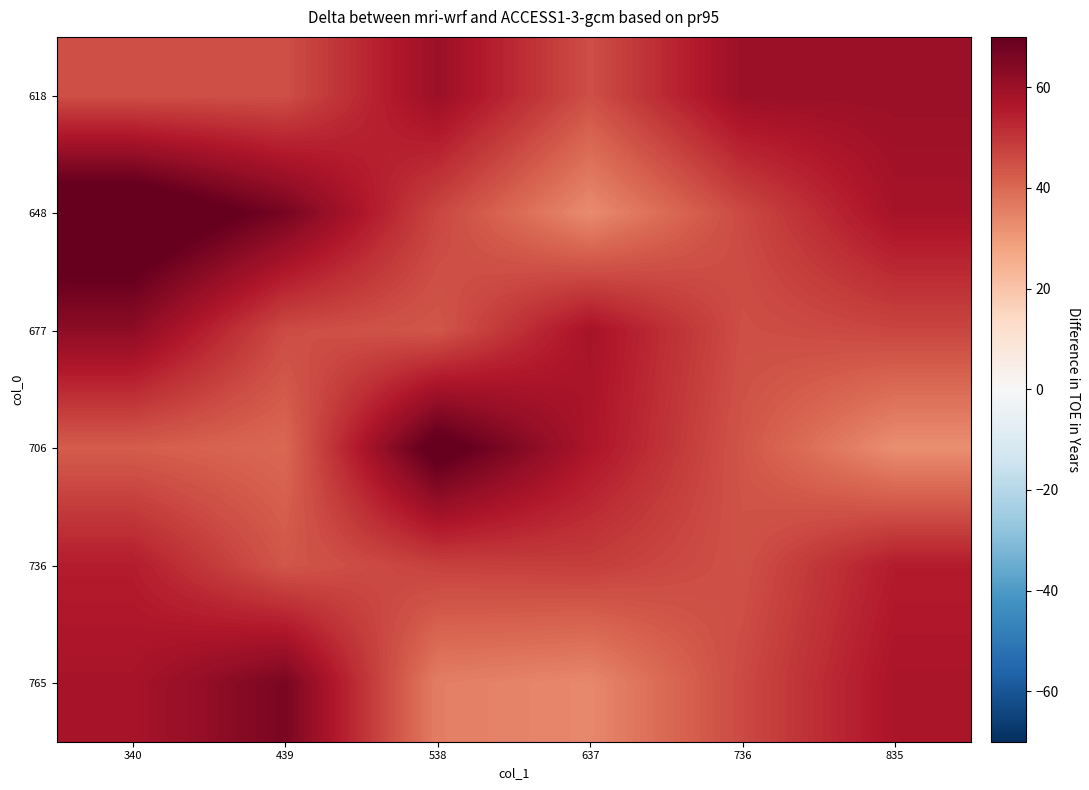

What is the greatest value displayed?

78.0